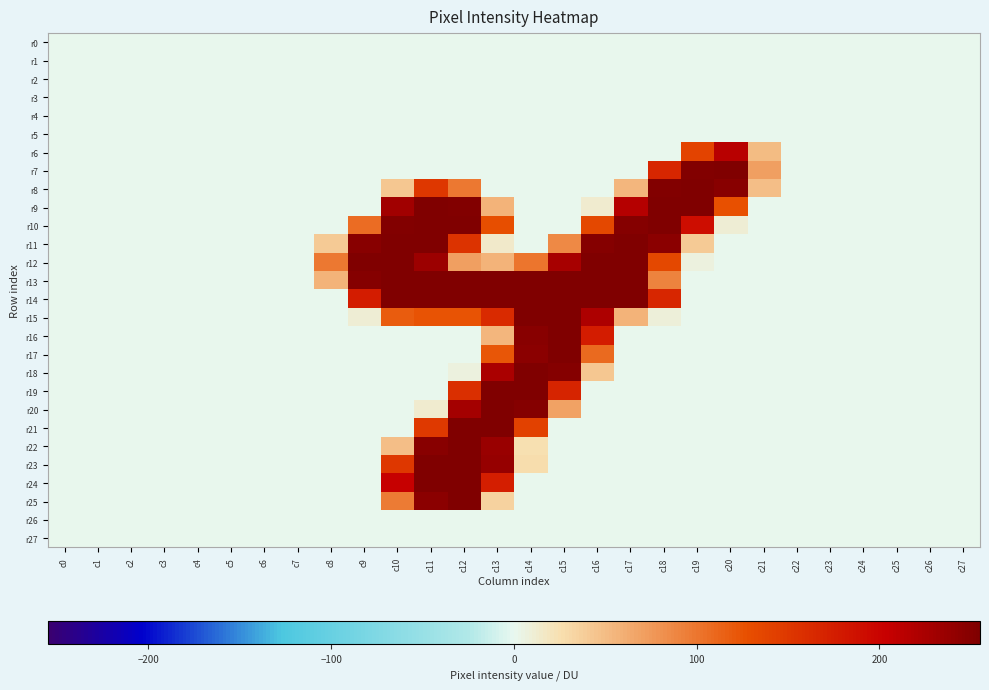

Reading right to left, what are all the values shown in this chart?

r0: c27=0	c26=0	c25=0	c24=0	c23=0	c22=0	c21=0	c20=0	c19=0	c18=0	c17=0	c16=0	c15=0	c14=0	c13=0	c12=0	c11=0	c10=0	c9=0	c8=0	c7=0	c6=0	c5=0	c4=0	c3=0	c2=0	c1=0	c0=0
r1: c27=0	c26=0	c25=0	c24=0	c23=0	c22=0	c21=0	c20=0	c19=0	c18=0	c17=0	c16=0	c15=0	c14=0	c13=0	c12=0	c11=0	c10=0	c9=0	c8=0	c7=0	c6=0	c5=0	c4=0	c3=0	c2=0	c1=0	c0=0
r2: c27=0	c26=0	c25=0	c24=0	c23=0	c22=0	c21=0	c20=0	c19=0	c18=0	c17=0	c16=0	c15=0	c14=0	c13=0	c12=0	c11=0	c10=0	c9=0	c8=0	c7=0	c6=0	c5=0	c4=0	c3=0	c2=0	c1=0	c0=0
r3: c27=0	c26=0	c25=0	c24=0	c23=0	c22=0	c21=0	c20=0	c19=0	c18=0	c17=0	c16=0	c15=0	c14=0	c13=0	c12=0	c11=0	c10=0	c9=0	c8=0	c7=0	c6=0	c5=0	c4=0	c3=0	c2=0	c1=0	c0=0
r4: c27=0	c26=0	c25=0	c24=0	c23=0	c22=0	c21=0	c20=0	c19=0	c18=0	c17=0	c16=0	c15=0	c14=0	c13=0	c12=0	c11=0	c10=0	c9=0	c8=0	c7=0	c6=0	c5=0	c4=0	c3=0	c2=0	c1=0	c0=0
r5: c27=0	c26=0	c25=0	c24=0	c23=0	c22=0	c21=0	c20=0	c19=0	c18=0	c17=0	c16=0	c15=0	c14=0	c13=0	c12=0	c11=0	c10=0	c9=0	c8=0	c7=0	c6=0	c5=0	c4=0	c3=0	c2=0	c1=0	c0=0
r6: c27=0	c26=0	c25=0	c24=0	c23=0	c22=0	c21=51	c20=214	c19=138	c18=0	c17=0	c16=0	c15=0	c14=0	c13=0	c12=0	c11=0	c10=0	c9=0	c8=0	c7=0	c6=0	c5=0	c4=0	c3=0	c2=0	c1=0	c0=0
r7: c27=0	c26=0	c25=0	c24=0	c23=0	c22=0	c21=70	c20=254	c19=253	c18=167	c17=0	c16=0	c15=0	c14=0	c13=0	c12=0	c11=0	c10=0	c9=0	c8=0	c7=0	c6=0	c5=0	c4=0	c3=0	c2=0	c1=0	c0=0
r8: c27=0	c26=0	c25=0	c24=0	c23=0	c22=0	c21=49	c20=249	c19=254	c18=253	c17=55	c16=0	c15=0	c14=0	c13=0	c12=99	c11=151	c10=43	c9=0	c8=0	c7=0	c6=0	c5=0	c4=0	c3=0	c2=0	c1=0	c0=0
r9: c27=0	c26=0	c25=0	c24=0	c23=0	c22=0	c21=0	c20=126	c19=254	c18=254	c17=217	c16=12	c15=0	c14=0	c13=56	c12=252	c11=254	c10=230	c9=0	c8=0	c7=0	c6=0	c5=0	c4=0	c3=0	c2=0	c1=0	c0=0
r10: c27=0	c26=0	c25=0	c24=0	c23=0	c22=0	c21=0	c20=10	c19=190	c18=254	c17=251	c16=135	c15=0	c14=0	c13=128	c12=254	c11=254	c10=253	c9=106	c8=0	c7=0	c6=0	c5=0	c4=0	c3=0	c2=0	c1=0	c0=0
r11: c27=0	c26=0	c25=0	c24=0	c23=0	c22=0	c21=0	c20=0	c19=40	c18=246	c17=254	c16=251	c15=86	c14=0	c13=15	c12=154	c11=254	c10=254	c9=248	c8=41	c7=0	c6=0	c5=0	c4=0	c3=0	c2=0	c1=0	c0=0
r12: c27=0	c26=0	c25=0	c24=0	c23=0	c22=0	c21=0	c20=0	c19=6	c18=134	c17=254	c16=254	c15=227	c14=101	c13=57	c12=70	c11=235	c10=254	c9=254	c8=99	c7=0	c6=0	c5=0	c4=0	c3=0	c2=0	c1=0	c0=0
r13: c27=0	c26=0	c25=0	c24=0	c23=0	c22=0	c21=0	c20=0	c19=0	c18=91	c17=254	c16=254	c15=254	c14=254	c13=254	c12=254	c11=254	c10=254	c9=251	c8=56	c7=0	c6=0	c5=0	c4=0	c3=0	c2=0	c1=0	c0=0
r14: c27=0	c26=0	c25=0	c24=0	c23=0	c22=0	c21=0	c20=0	c19=0	c18=167	c17=254	c16=254	c15=254	c14=254	c13=254	c12=254	c11=254	c10=254	c9=176	c8=0	c7=0	c6=0	c5=0	c4=0	c3=0	c2=0	c1=0	c0=0
r15: c27=0	c26=0	c25=0	c24=0	c23=0	c22=0	c21=0	c20=0	c19=0	c18=9	c17=56	c16=222	c15=254	c14=254	c13=163	c12=125	c11=125	c10=118	c9=10	c8=0	c7=0	c6=0	c5=0	c4=0	c3=0	c2=0	c1=0	c0=0
r16: c27=0	c26=0	c25=0	c24=0	c23=0	c22=0	c21=0	c20=0	c19=0	c18=0	c17=0	c16=176	c15=254	c14=249	c13=55	c12=0	c11=0	c10=0	c9=0	c8=0	c7=0	c6=0	c5=0	c4=0	c3=0	c2=0	c1=0	c0=0
r17: c27=0	c26=0	c25=0	c24=0	c23=0	c22=0	c21=0	c20=0	c19=0	c18=0	c17=0	c16=109	c15=254	c14=247	c13=122	c12=0	c11=0	c10=0	c9=0	c8=0	c7=0	c6=0	c5=0	c4=0	c3=0	c2=0	c1=0	c0=0
r18: c27=0	c26=0	c25=0	c24=0	c23=0	c22=0	c21=0	c20=0	c19=0	c18=0	c17=0	c16=42	c15=250	c14=254	c13=225	c12=7	c11=0	c10=0	c9=0	c8=0	c7=0	c6=0	c5=0	c4=0	c3=0	c2=0	c1=0	c0=0
r19: c27=0	c26=0	c25=0	c24=0	c23=0	c22=0	c21=0	c20=0	c19=0	c18=0	c17=0	c16=0	c15=168	c14=254	c13=254	c12=158	c11=0	c10=0	c9=0	c8=0	c7=0	c6=0	c5=0	c4=0	c3=0	c2=0	c1=0	c0=0
r20: c27=0	c26=0	c25=0	c24=0	c23=0	c22=0	c21=0	c20=0	c19=0	c18=0	c17=0	c16=0	c15=69	c14=251	c13=254	c12=228	c11=13	c10=0	c9=0	c8=0	c7=0	c6=0	c5=0	c4=0	c3=0	c2=0	c1=0	c0=0
r21: c27=0	c26=0	c25=0	c24=0	c23=0	c22=0	c21=0	c20=0	c19=0	c18=0	c17=0	c16=0	c15=0	c14=140	c13=254	c12=254	c11=149	c10=0	c9=0	c8=0	c7=0	c6=0	c5=0	c4=0	c3=0	c2=0	c1=0	c0=0
r22: c27=0	c26=0	c25=0	c24=0	c23=0	c22=0	c21=0	c20=0	c19=0	c18=0	c17=0	c16=0	c15=0	c14=24	c13=236	c12=254	c11=248	c10=49	c9=0	c8=0	c7=0	c6=0	c5=0	c4=0	c3=0	c2=0	c1=0	c0=0
r23: c27=0	c26=0	c25=0	c24=0	c23=0	c22=0	c21=0	c20=0	c19=0	c18=0	c17=0	c16=0	c15=0	c14=26	c13=239	c12=255	c11=254	c10=150	c9=0	c8=0	c7=0	c6=0	c5=0	c4=0	c3=0	c2=0	c1=0	c0=0
r24: c27=0	c26=0	c25=0	c24=0	c23=0	c22=0	c21=0	c20=0	c19=0	c18=0	c17=0	c16=0	c15=0	c14=0	c13=174	c12=255	c11=254	c10=204	c9=0	c8=0	c7=0	c6=0	c5=0	c4=0	c3=0	c2=0	c1=0	c0=0
r25: c27=0	c26=0	c25=0	c24=0	c23=0	c22=0	c21=0	c20=0	c19=0	c18=0	c17=0	c16=0	c15=0	c14=0	c13=34	c12=254	c11=246	c10=96	c9=0	c8=0	c7=0	c6=0	c5=0	c4=0	c3=0	c2=0	c1=0	c0=0
r26: c27=0	c26=0	c25=0	c24=0	c23=0	c22=0	c21=0	c20=0	c19=0	c18=0	c17=0	c16=0	c15=0	c14=0	c13=0	c12=0	c11=0	c10=0	c9=0	c8=0	c7=0	c6=0	c5=0	c4=0	c3=0	c2=0	c1=0	c0=0
r27: c27=0	c26=0	c25=0	c24=0	c23=0	c22=0	c21=0	c20=0	c19=0	c18=0	c17=0	c16=0	c15=0	c14=0	c13=0	c12=0	c11=0	c10=0	c9=0	c8=0	c7=0	c6=0	c5=0	c4=0	c3=0	c2=0	c1=0	c0=0